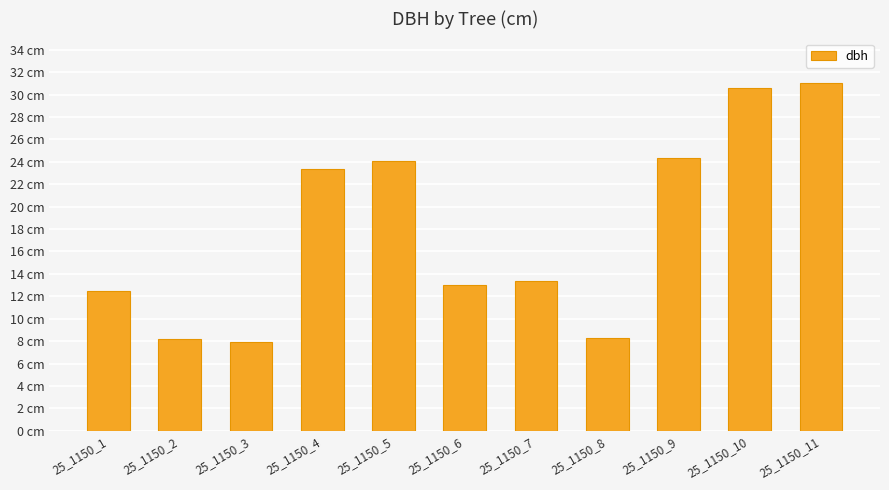

Which has a higher value, 25_1150_1 or 25_1150_7?

25_1150_7